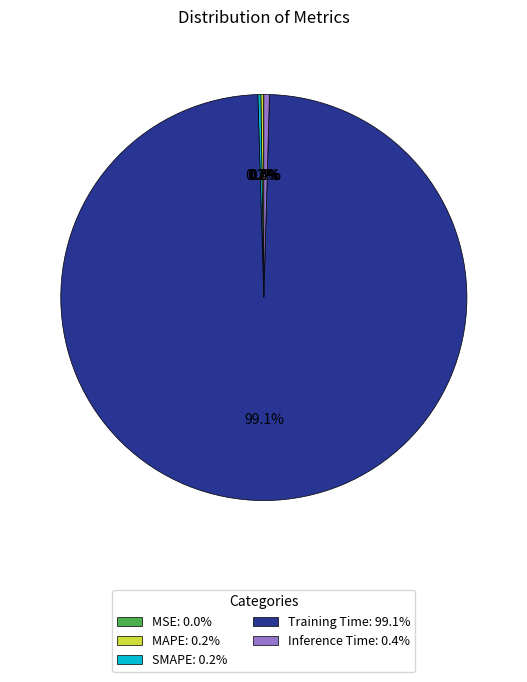

Is there a majority slice in this chart?

Yes